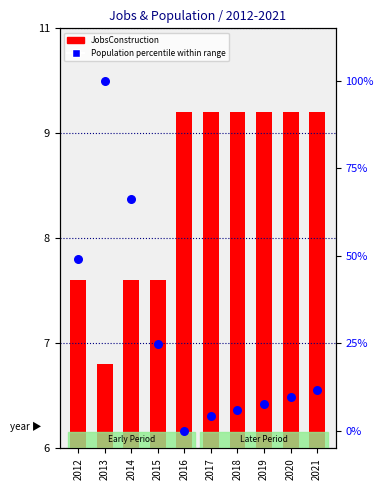

What is the total value across all series at 2018?

15.9